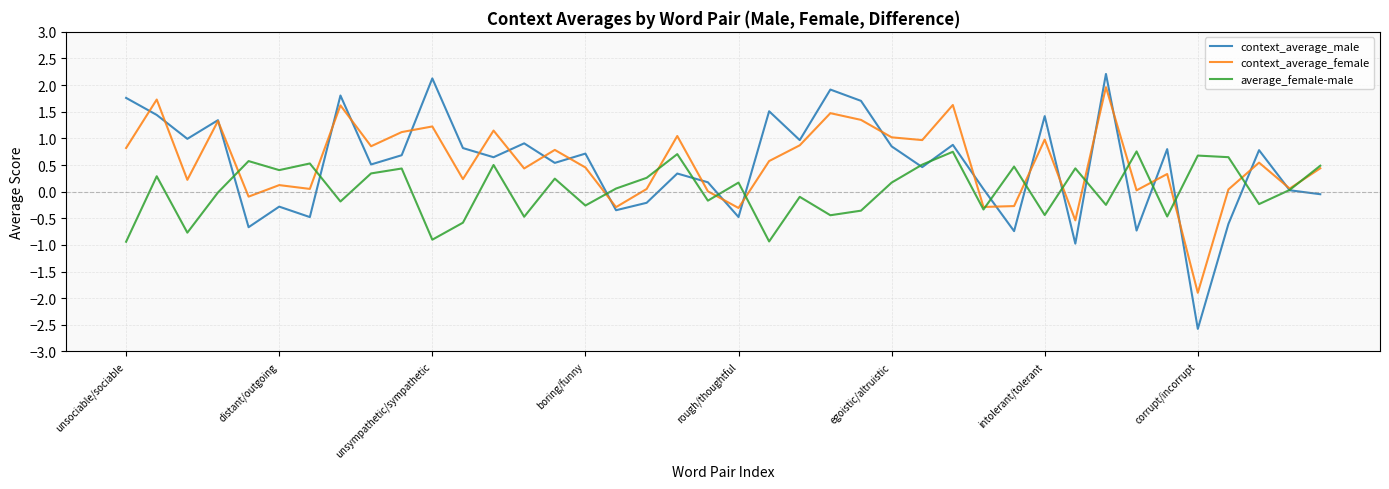

Which series has the widest spread of values?

context_average_male